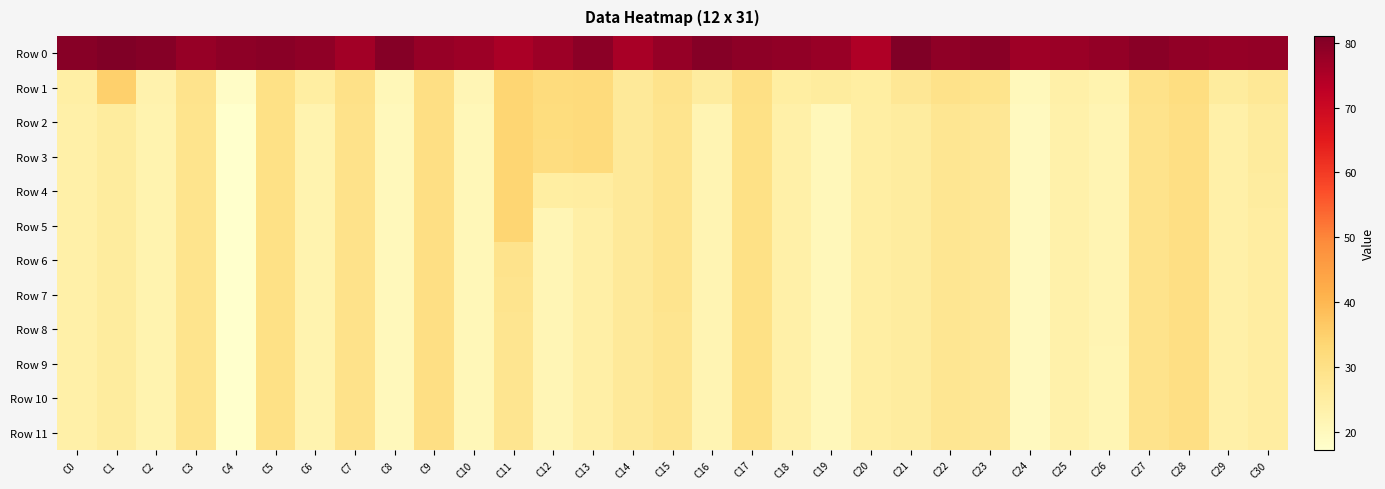

Rank the series at C8 from highest to lowest value.

Row 0, Row 1, Row 2, Row 3, Row 4, Row 5, Row 6, Row 7, Row 8, Row 9, Row 10, Row 11